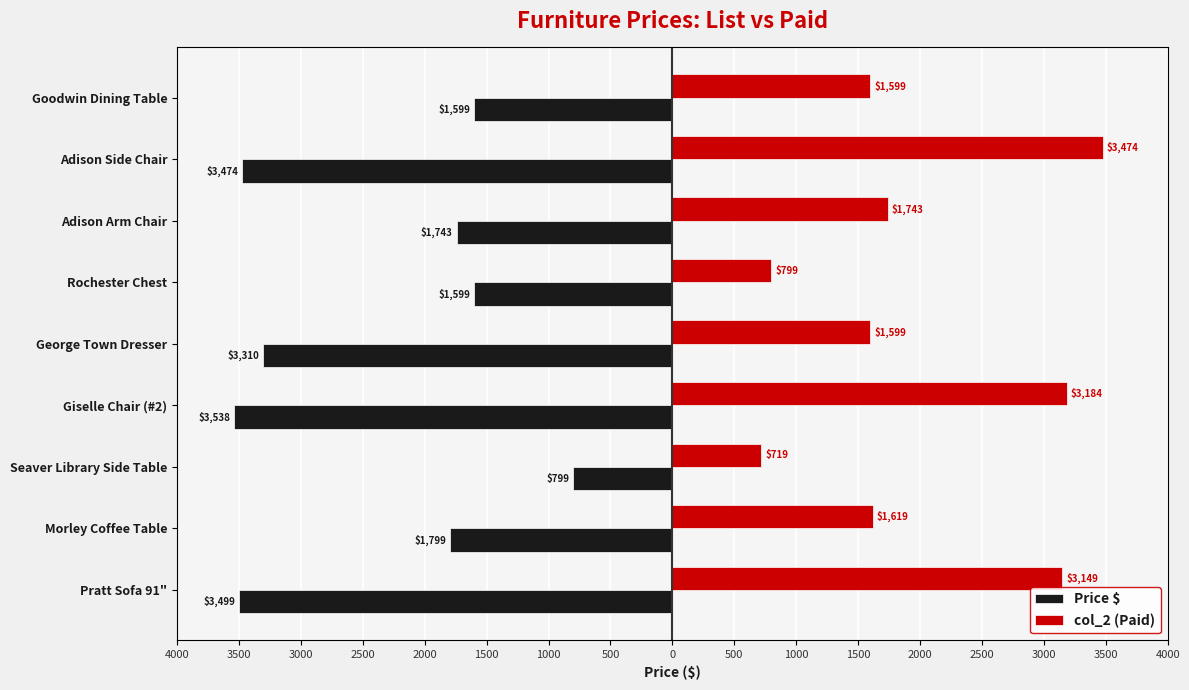

What are all the series names shown in the legend?

Price $, col_2 (Paid)